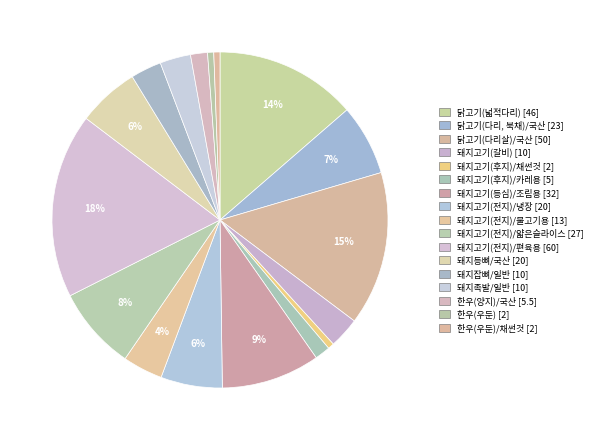

How many segments does this pie chart have?

17